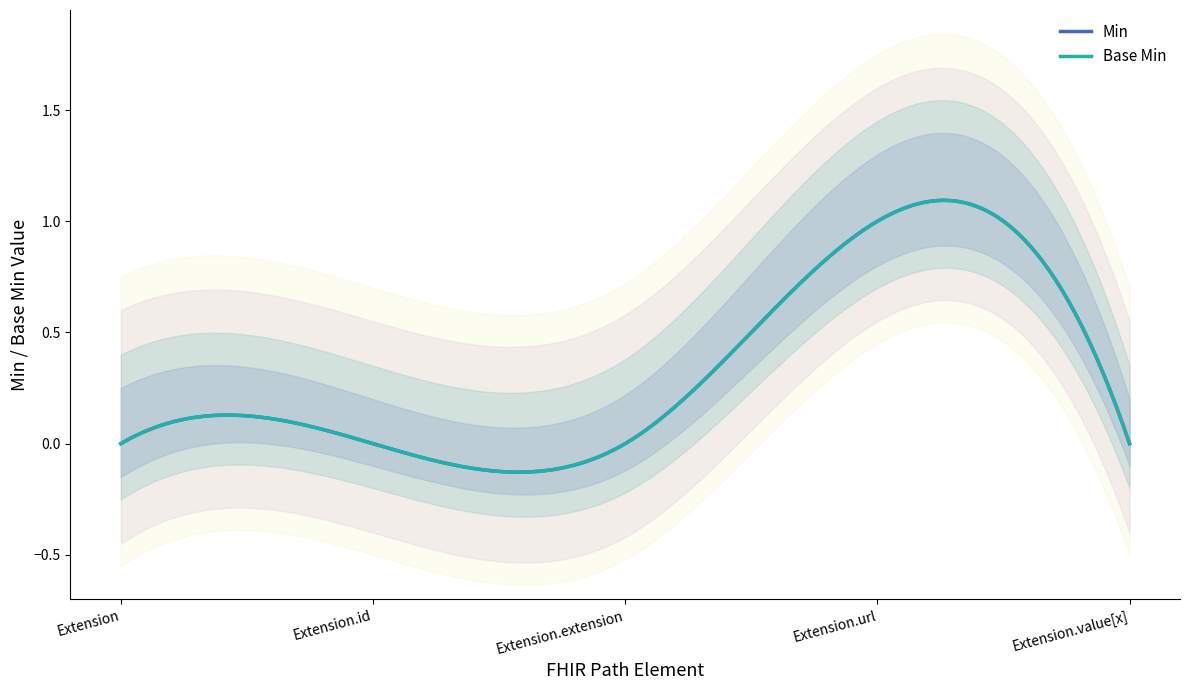

True or false: Base Min has more than 1 points higher than both neighbors.

False